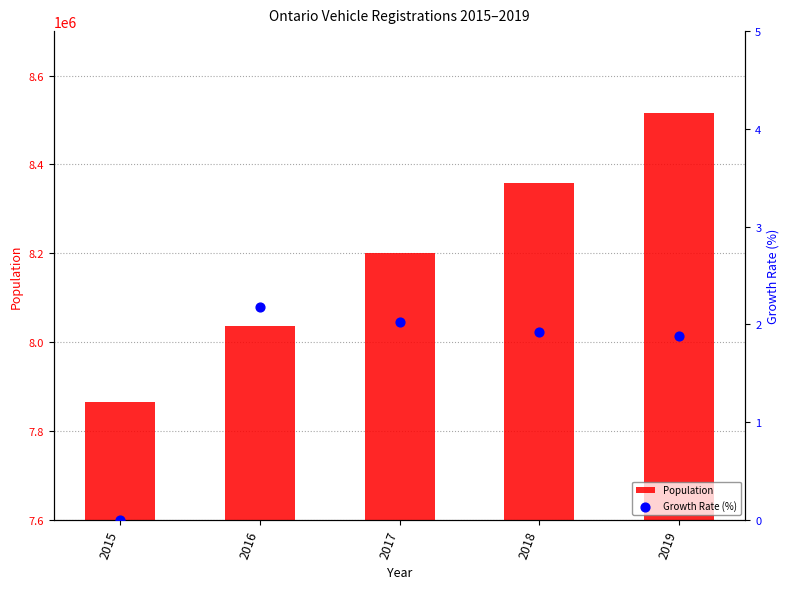

Which series reaches the minimum Y coordinate?

Growth Rate (%)